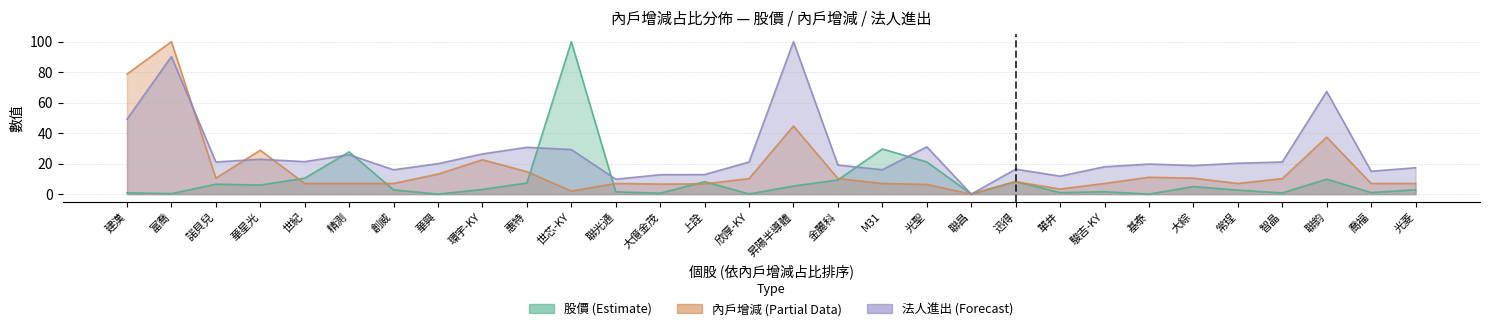

True or false: 內戶增減 has a value of 10.5 at 諾貝兒.

True